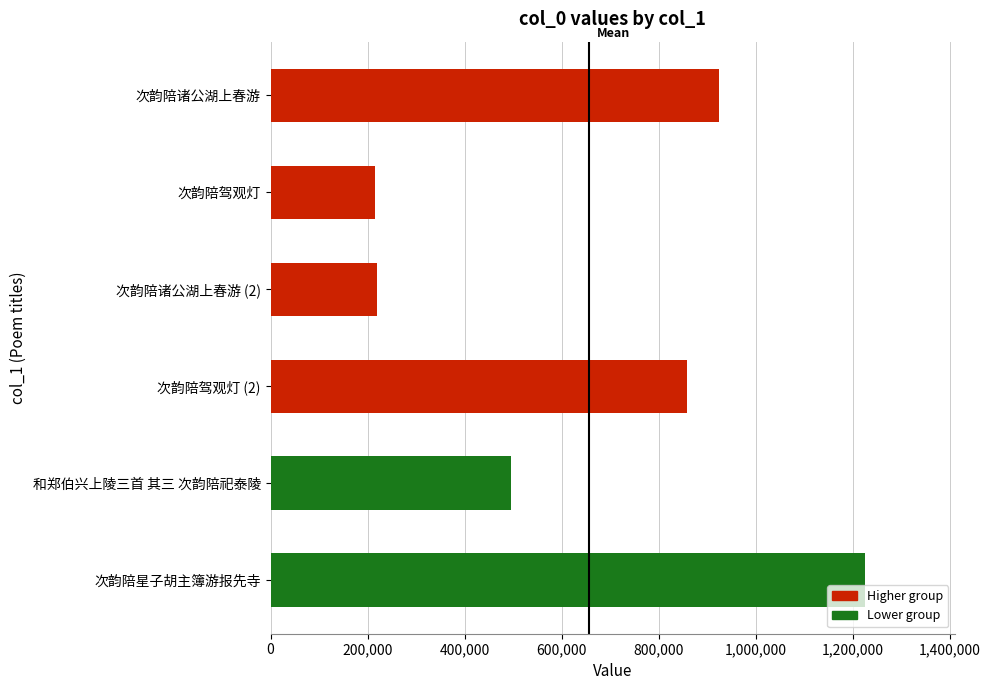

What is the label of the 2nd bar from the bottom?

和郑伯兴上陵三首 其三 次韵陪祀泰陵